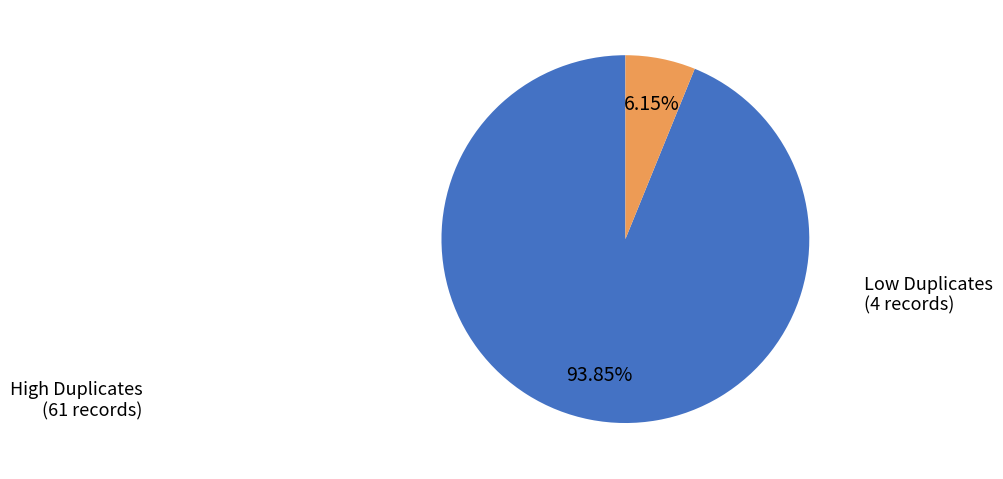

Is there any slice that represents more than half of the pie?

Yes